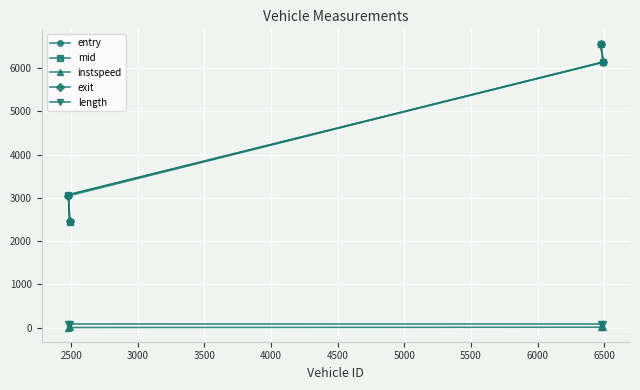

Which series has the widest spread of values?

exit